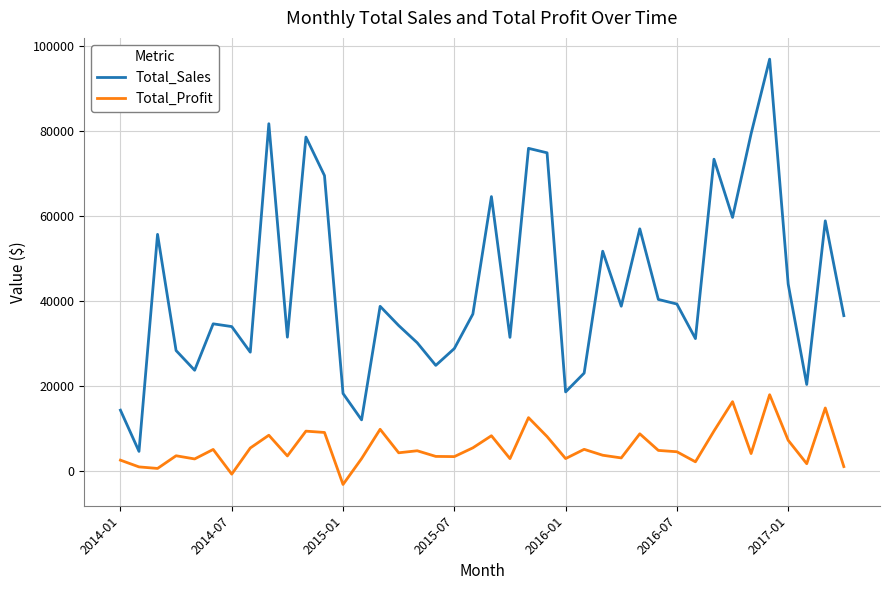

Which series has the largest total across all categories?

Total_Sales